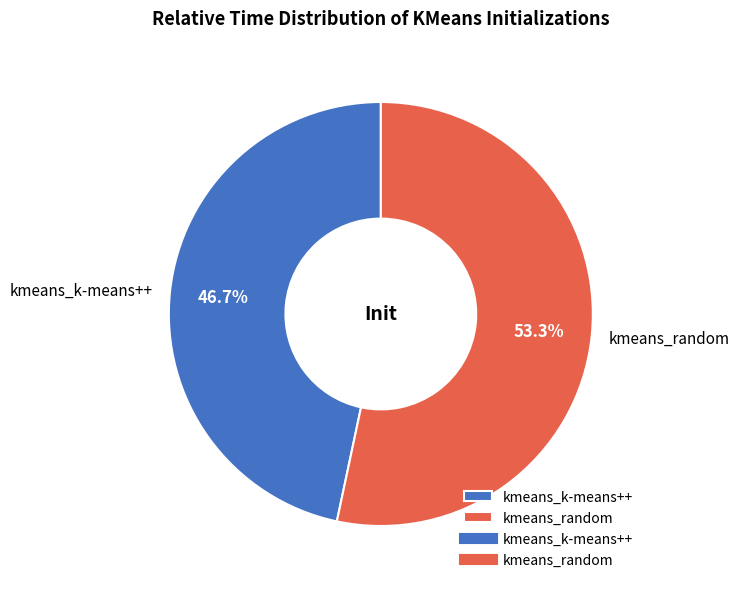

To the nearest percent, what percentage of the pie is kmeans_k-means++?

47%